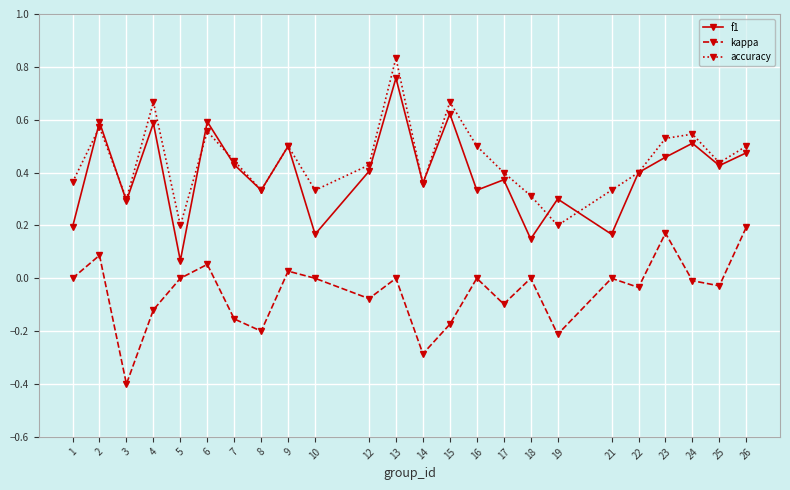

At which category does f1 reach its first local peak?

2